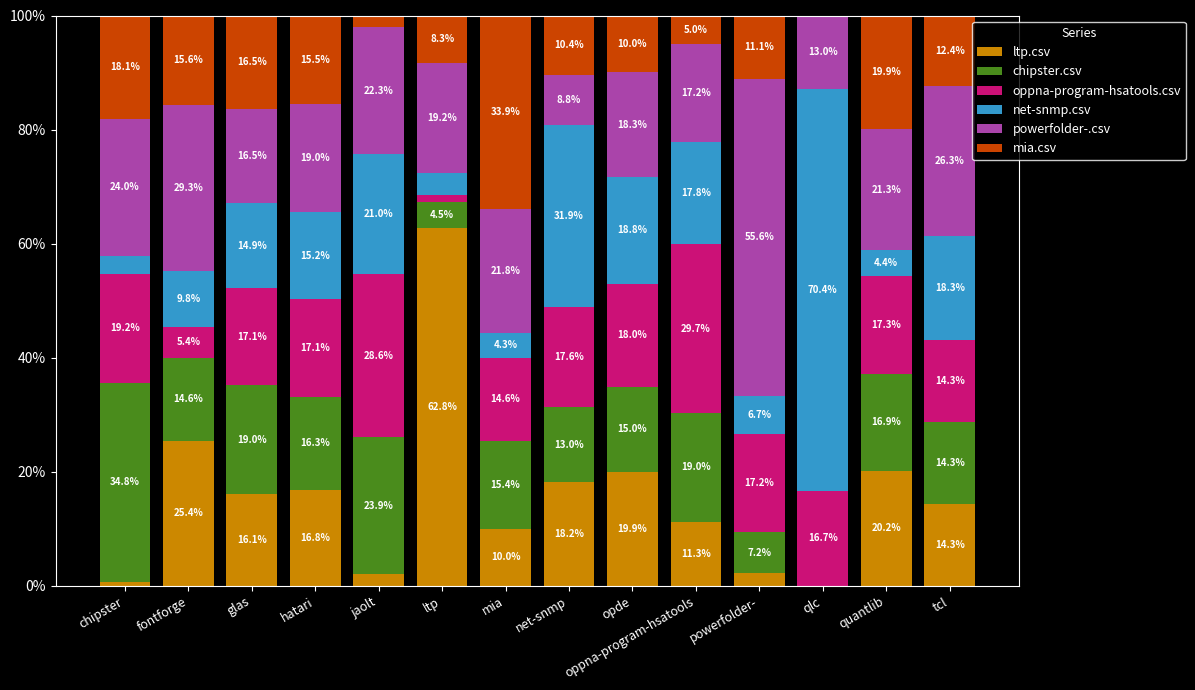

Which has a higher value, tcl or jaolt?

tcl